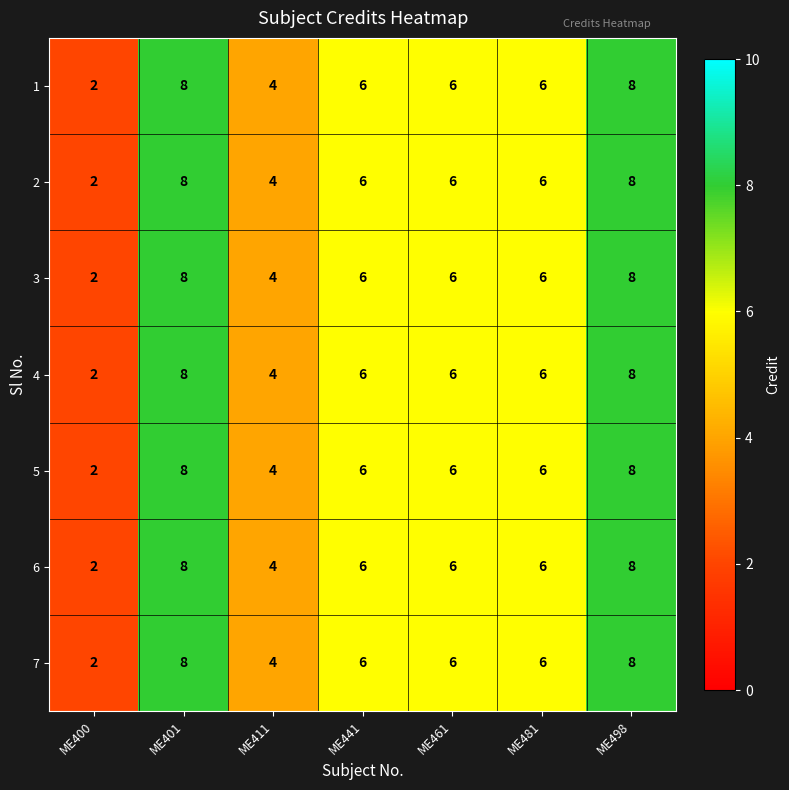

What is the total value across all series at ME441?

42